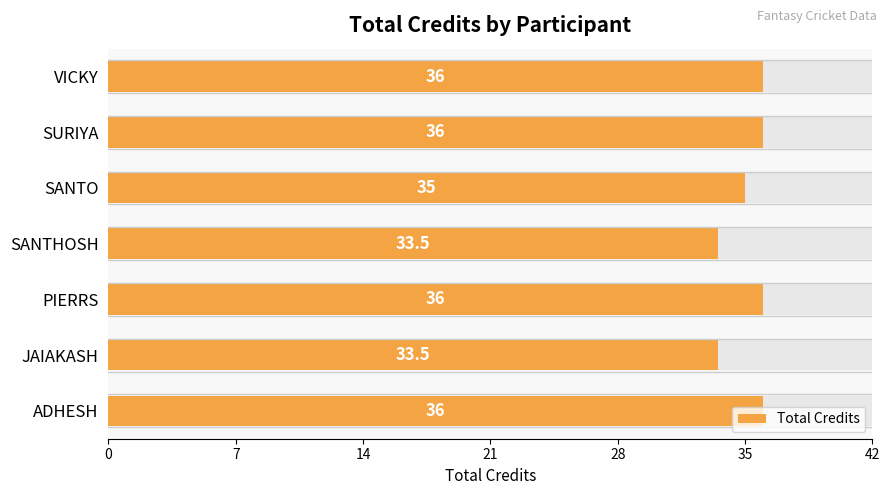

What is the value of the 7th bar from the left?

36.0